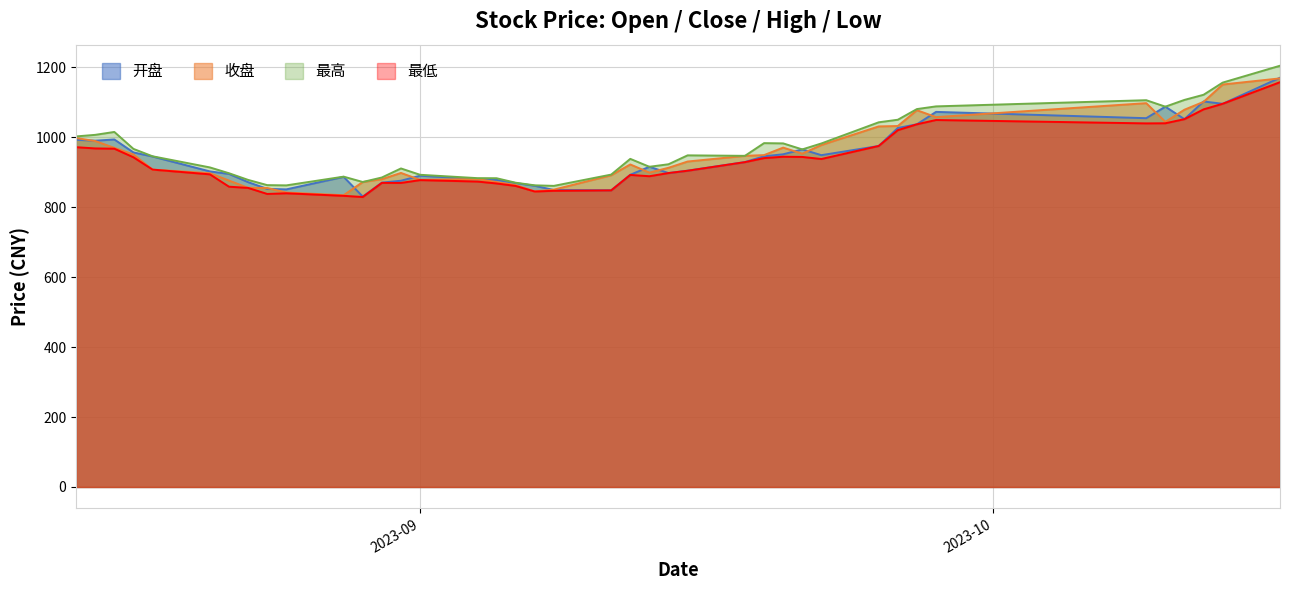

Where do 收盘 and 开盘 first cross each other?

2023-08-14 and 2023-08-15